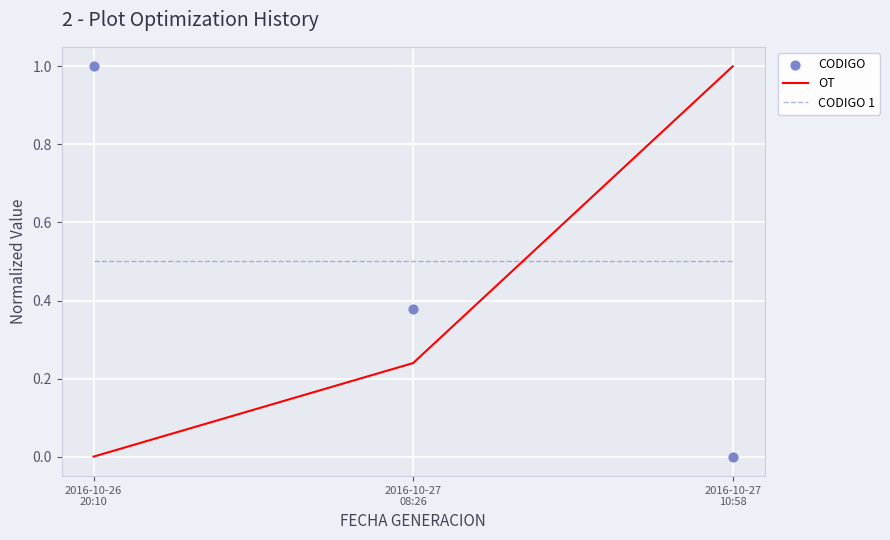

Which series contains the highest Y value?

OT